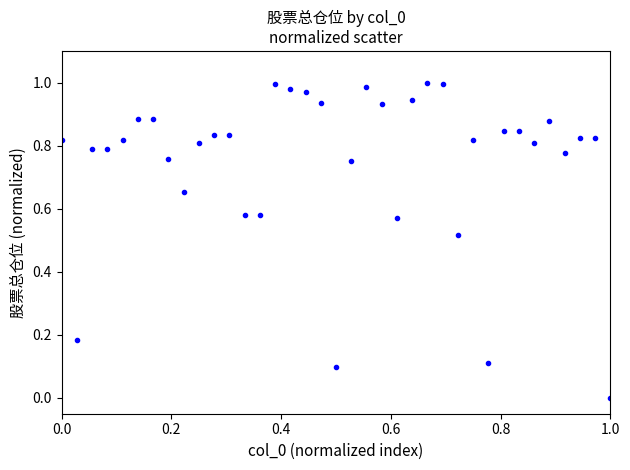

How many points are shown in the scatter plot?

37